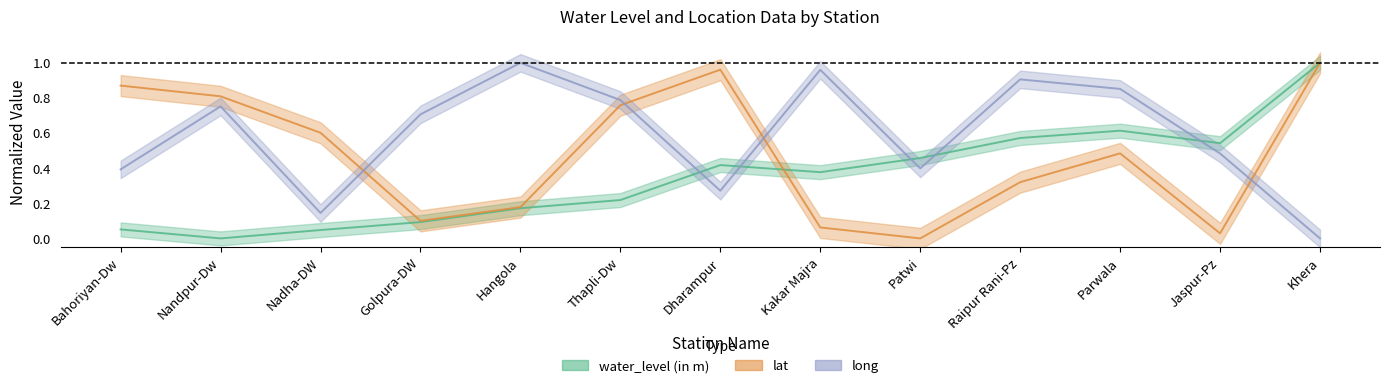

At which label is long closest to 0?

Khera